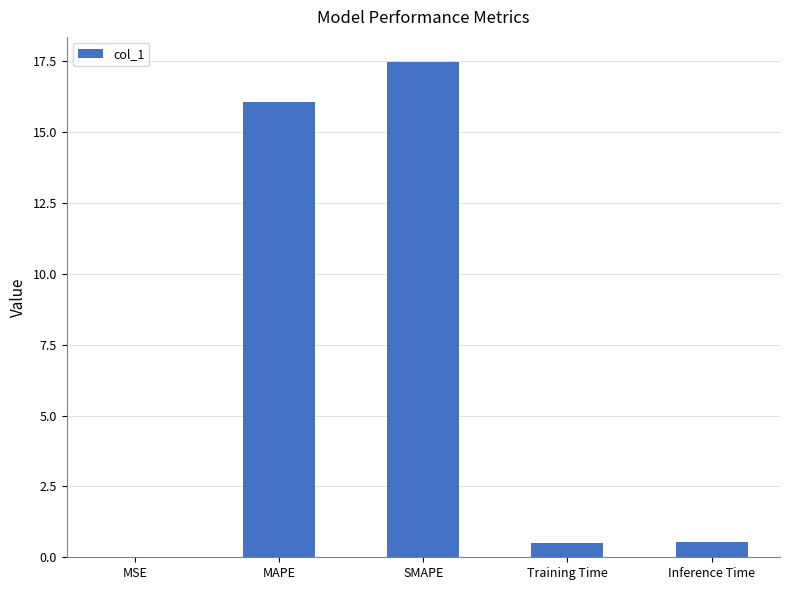

Between Inference Time and MSE, which is larger?

Inference Time